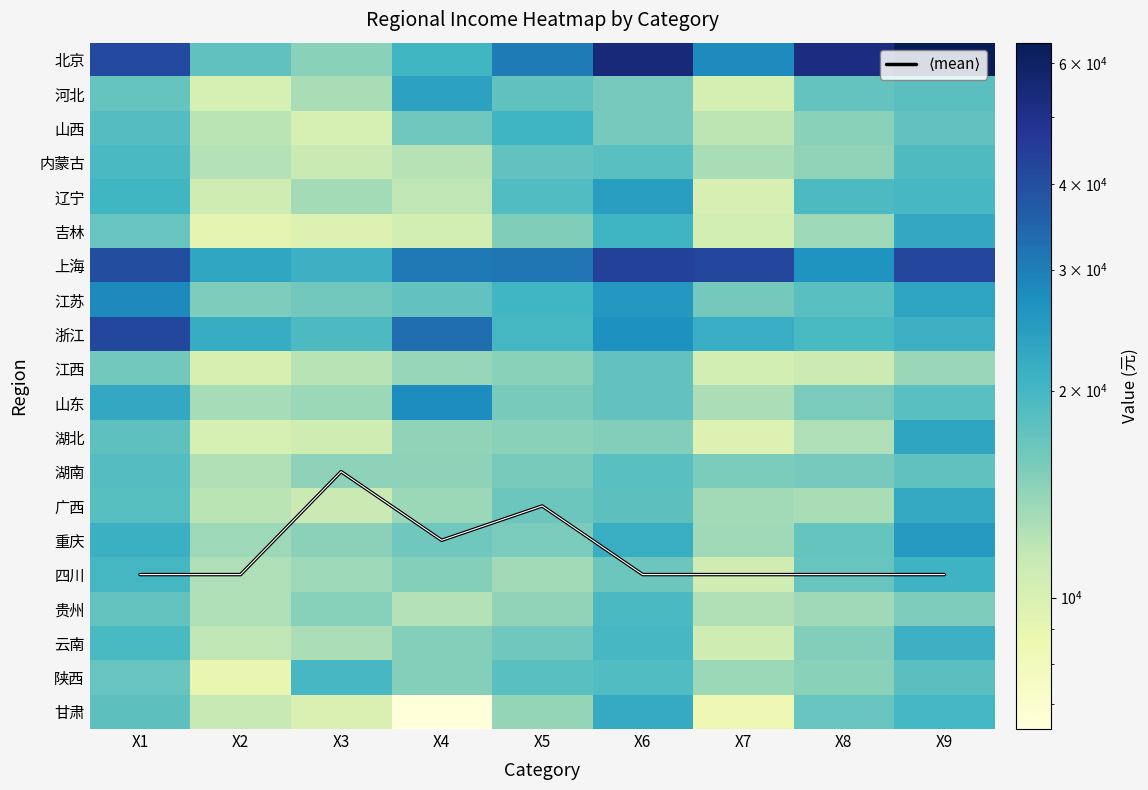

How many data points does each series have?

9